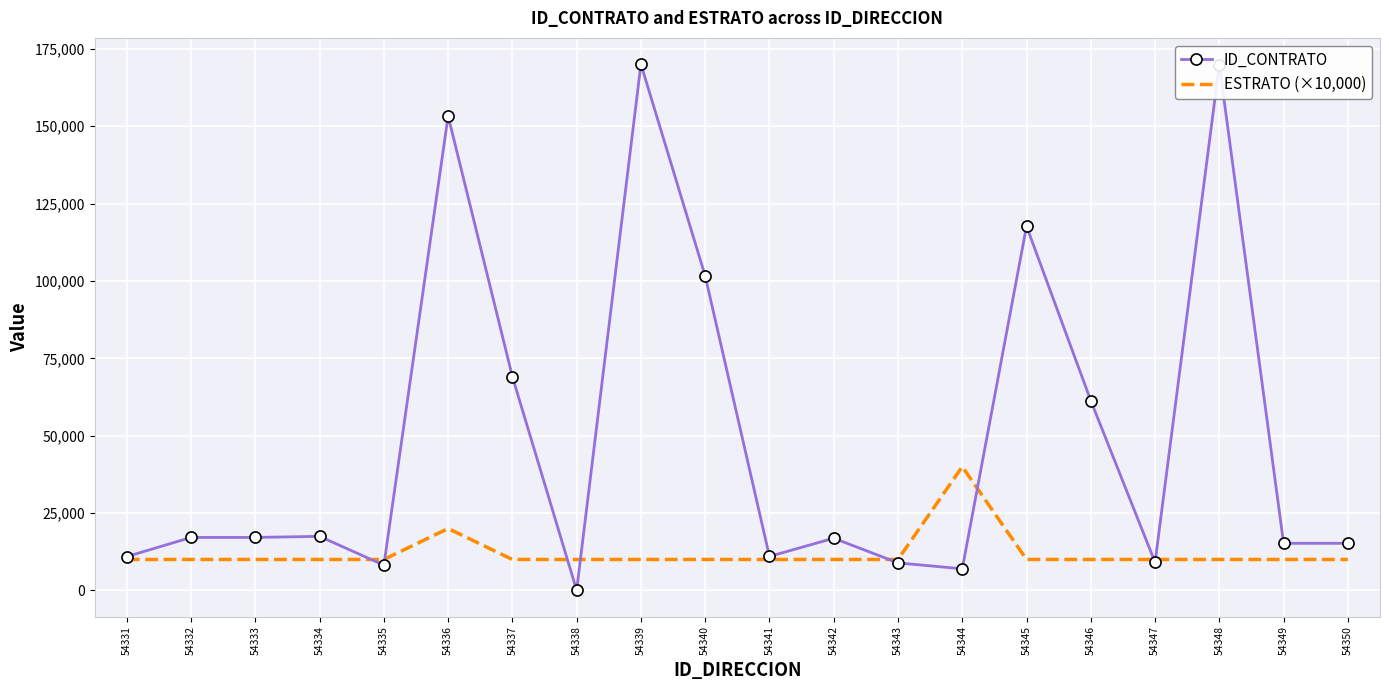

Where is ID_CONTRATO nearest to the value 85041?

54337